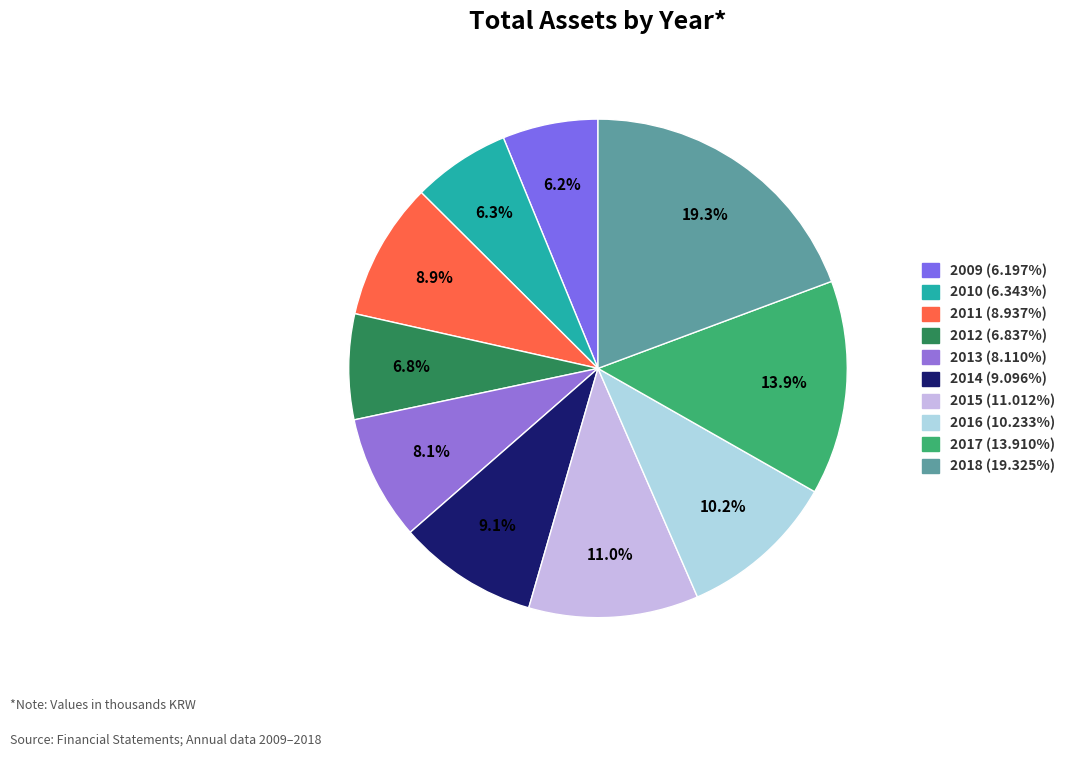

What percentage is the 2017 slice, to the nearest percent?

14%